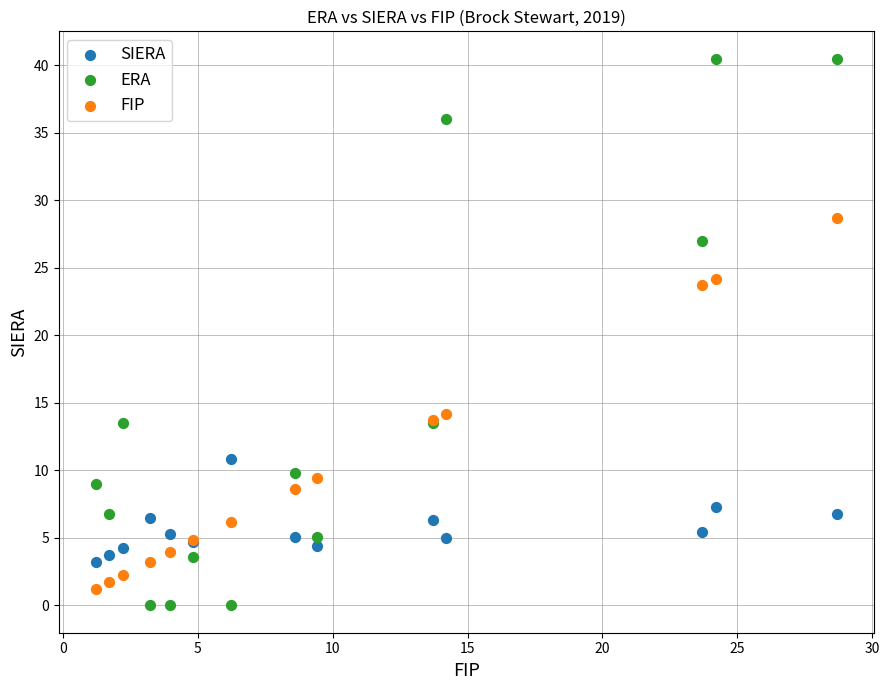

Which series reaches the minimum Y coordinate?

ERA